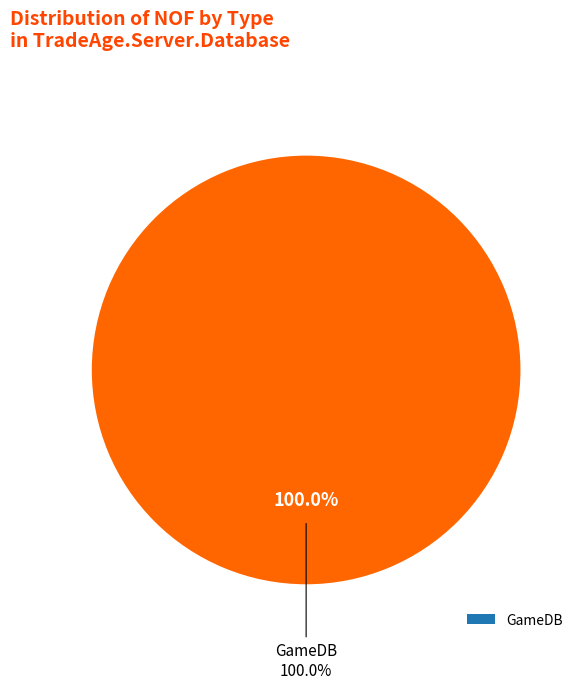

Combined, do GameDB and DatabaseConfig account for over 50%?

Yes